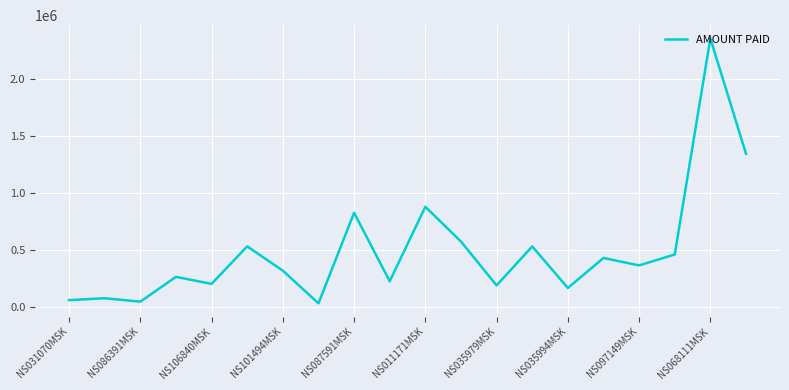

What is the difference between the maximum and minimum values?

2324250